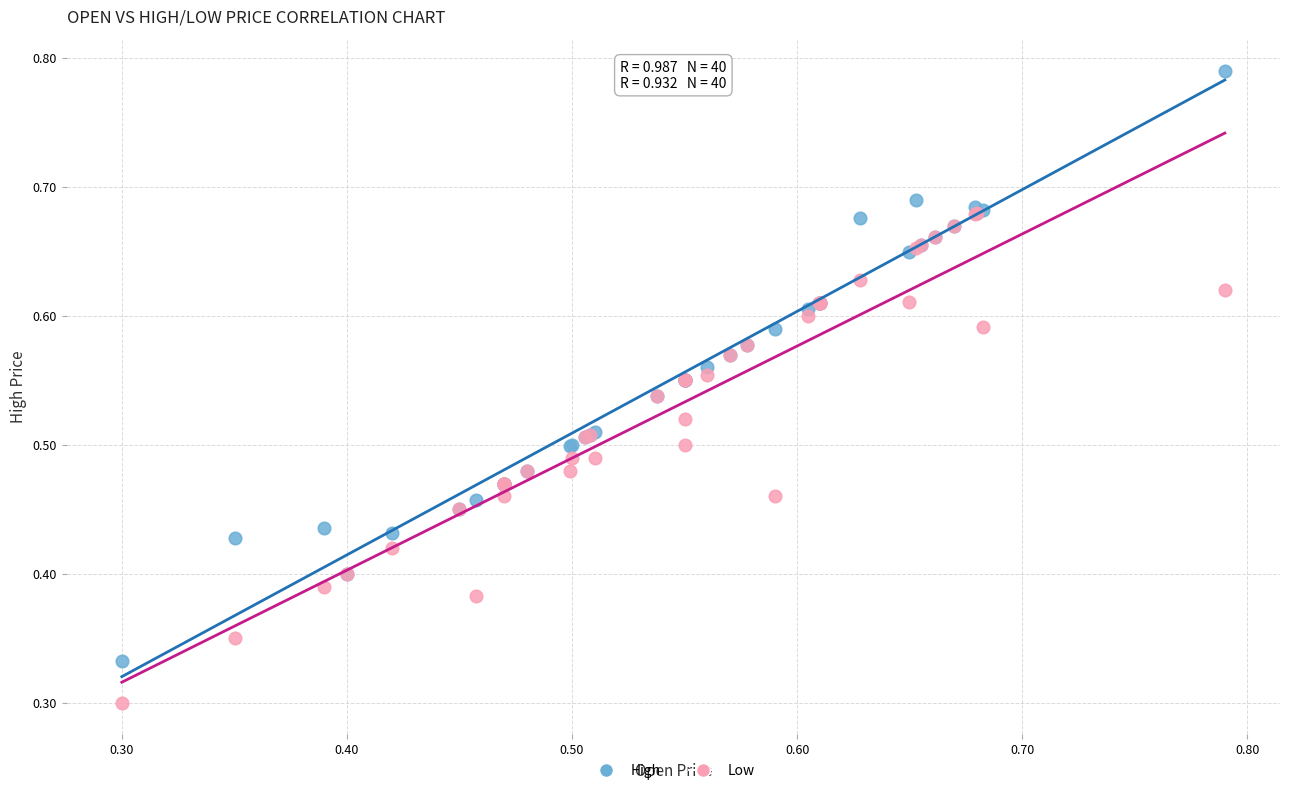

What are all the series names shown in the legend?

High, Low